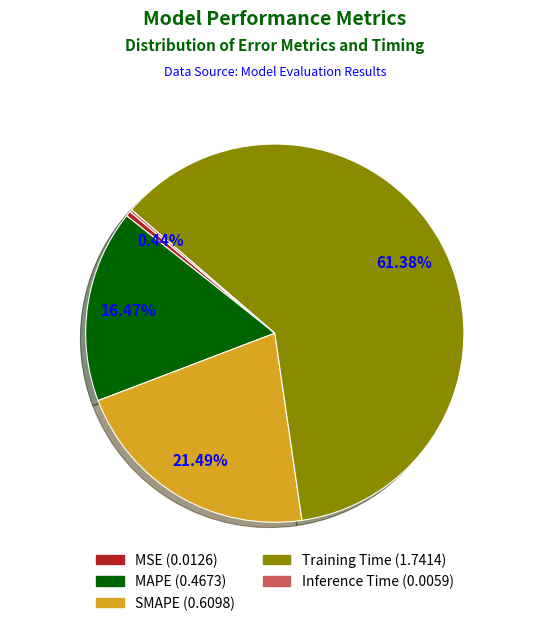

True or false: Training Time accounts for 74% of the total.

False